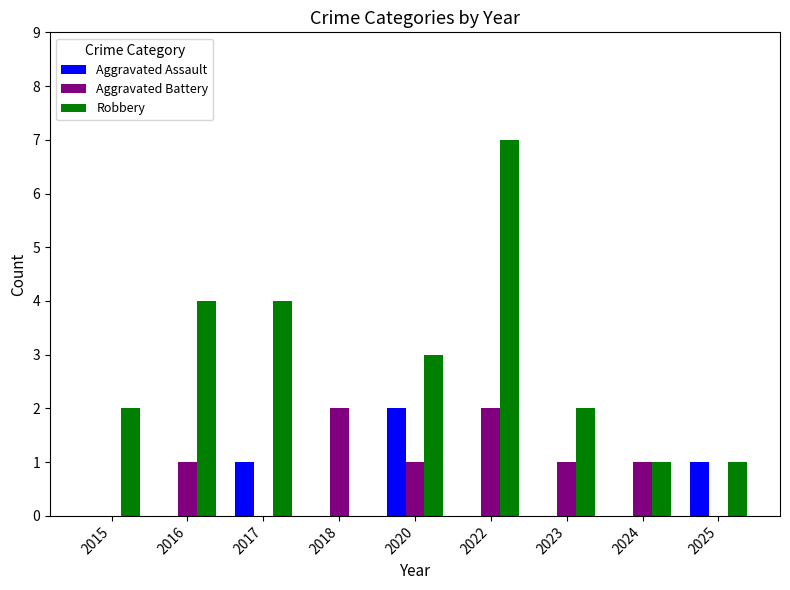

Which series has the widest spread of values?

Robbery